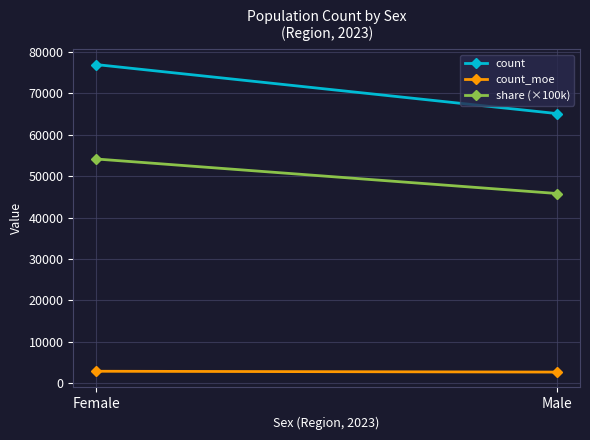

List the series in order of their overall mean, lowest first.

count_moe, share (×100k), count